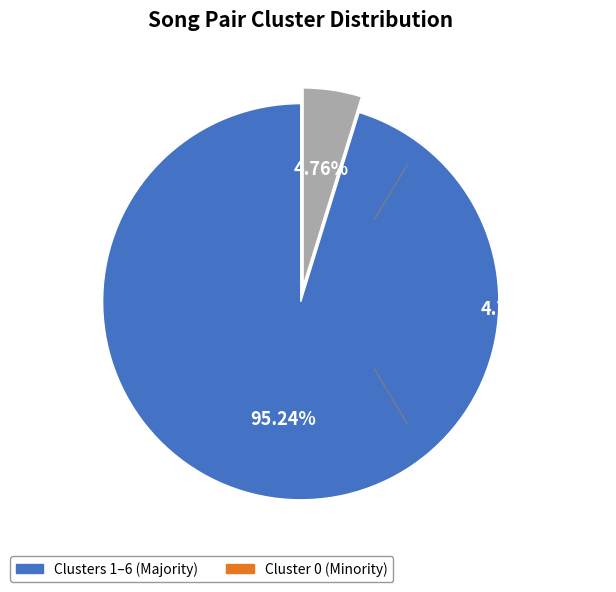

Does any single category account for the majority?

Yes